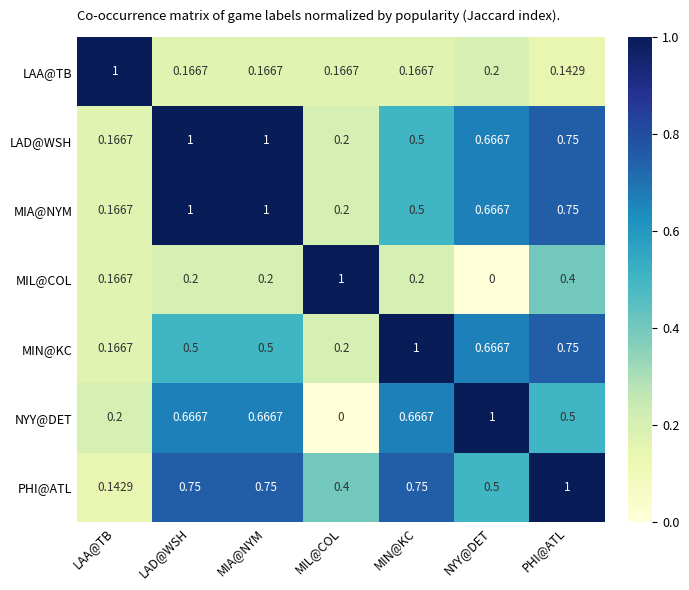

Which series has the largest total across all categories?

PHI@ATL